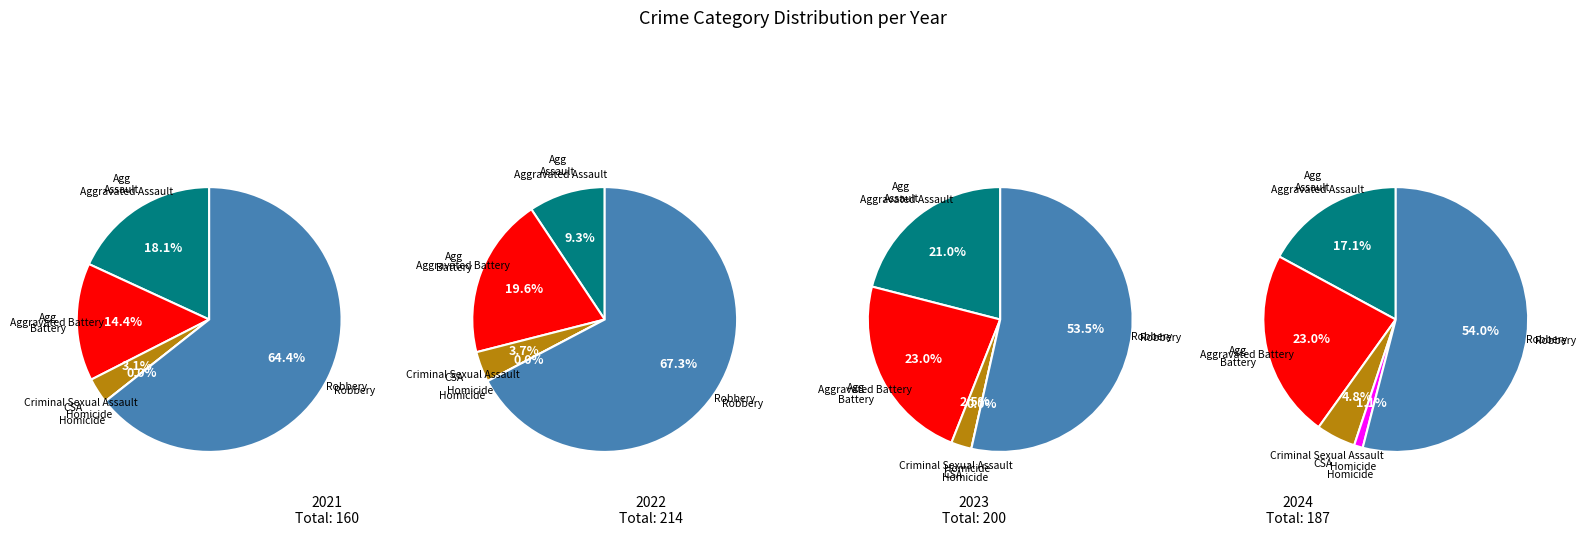

Which slice is the smallest?

Homicide